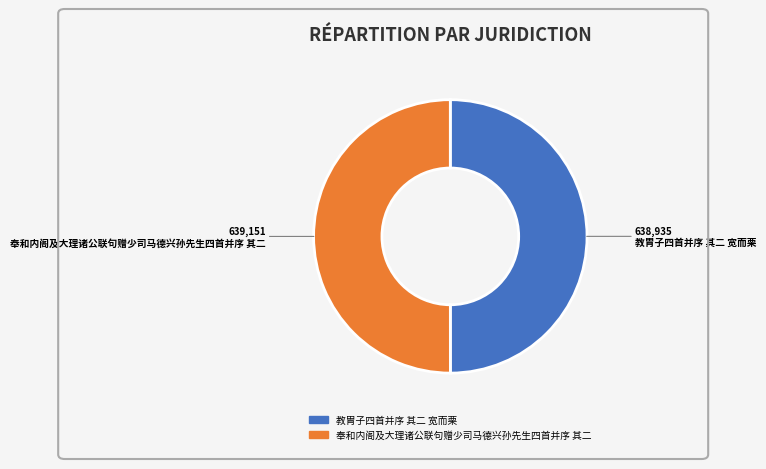

Approximately how many times larger is the value at 教胄子四首并序 其二 宽而栗 compared to 奉和内阁及大理诸公联句赠少司马德兴孙先生四首并序 其二?

1.0